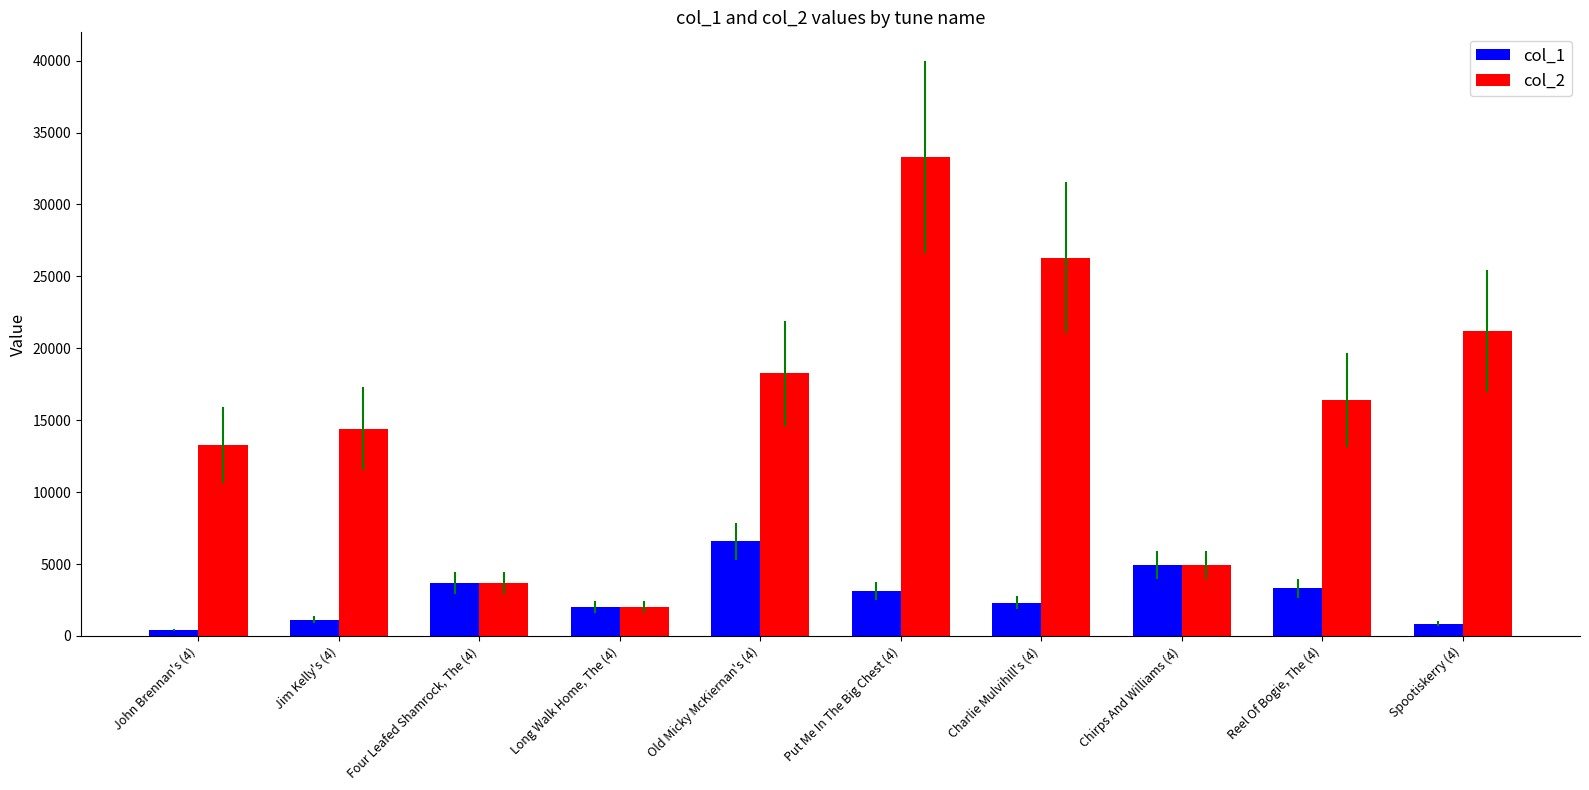

What is the average value of the col_2 series?

15369